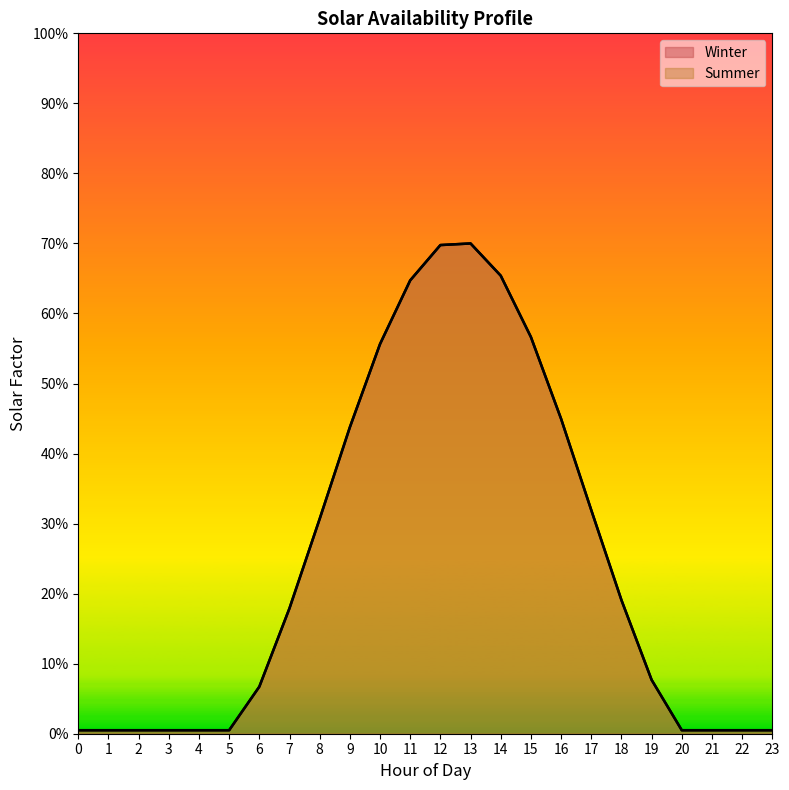

Does the chart display data point markers on the line(s)?

No